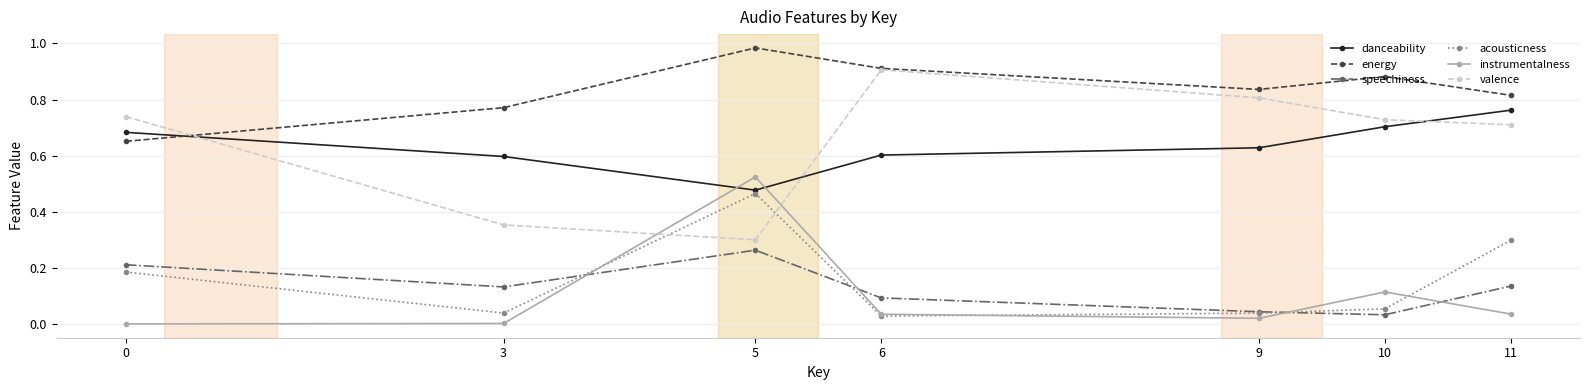

What are all the series names shown in the legend?

danceability, energy, speechiness, acousticness, instrumentalness, valence